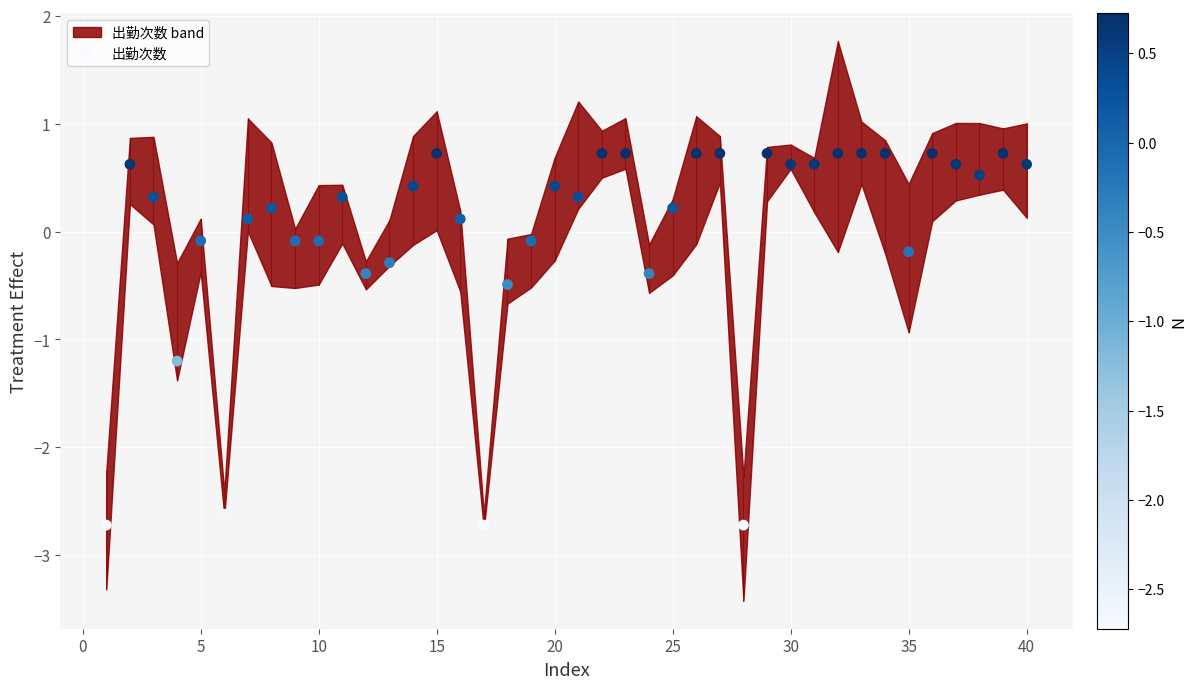

What is the range of Y values (max minus min)?

3.4